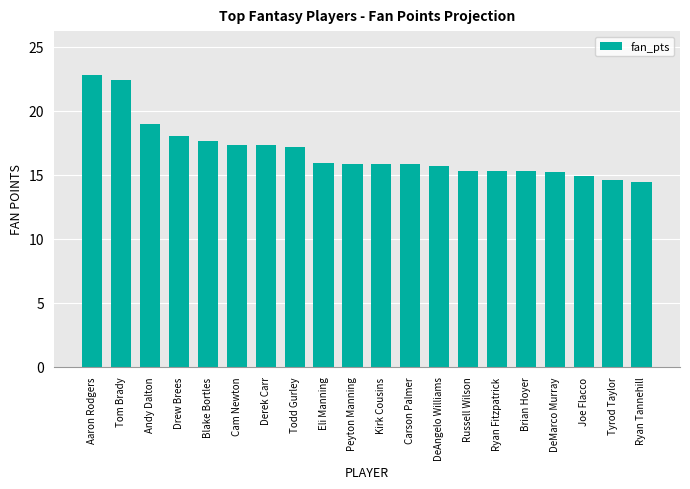

Count the number of categories in the chart.

20